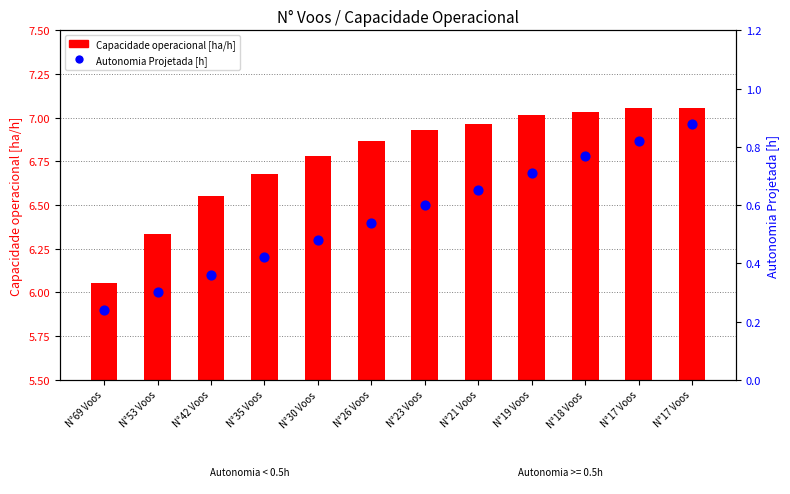

At how many categories does at least one series exceed 2?

12